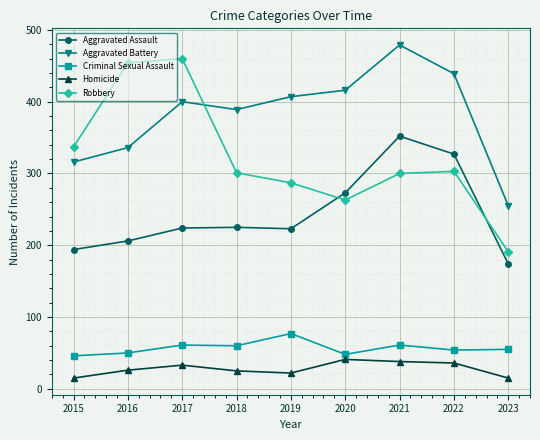

True or false: Aggravated Assault and Aggravated Battery cross at least once.

False